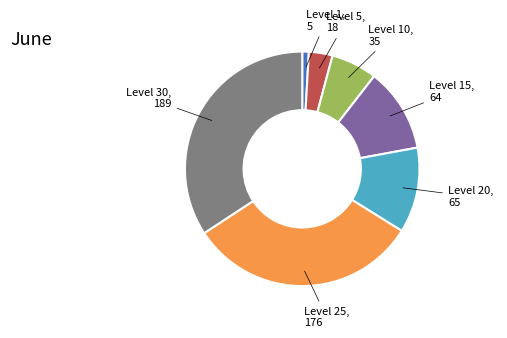

Is there a majority slice in this chart?

No